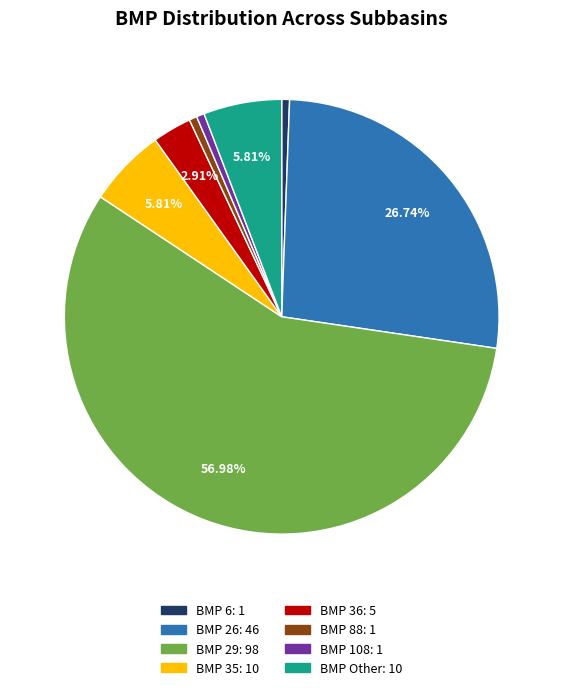

What percentage is the BMP Other slice, to the nearest percent?

6%